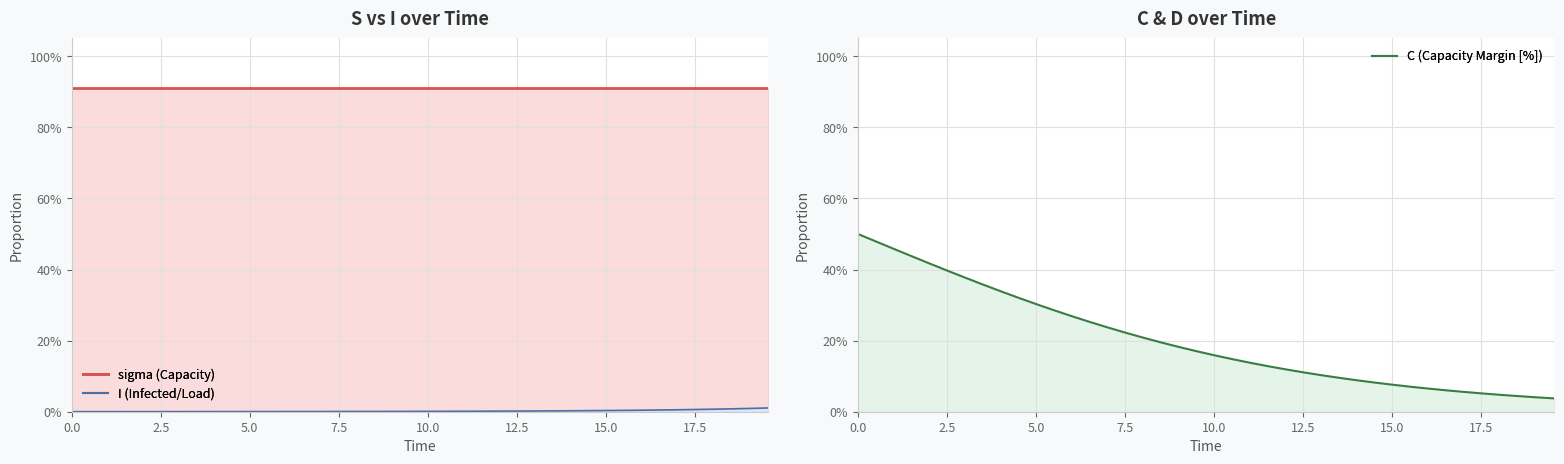

Does the chart have visible grid lines?

Yes